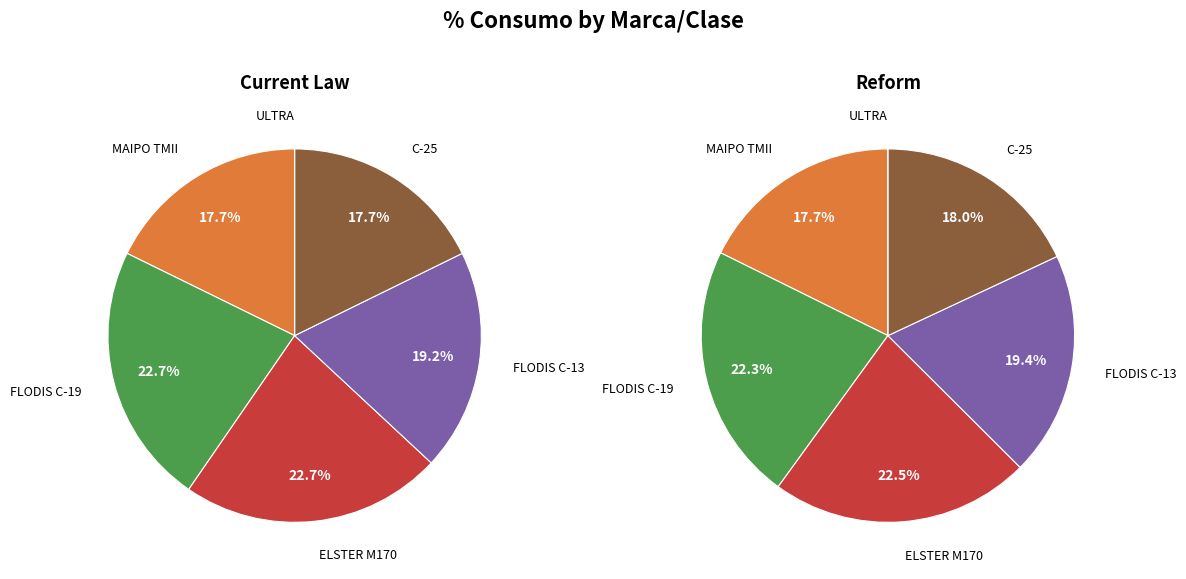

True or false: ELSTER M170 accounts for 22% of the total.

True